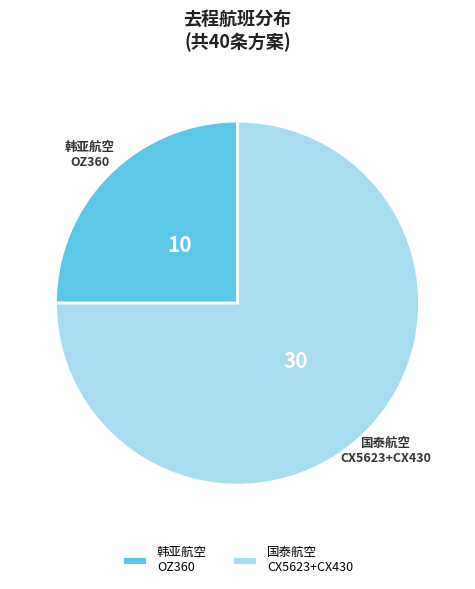

Approximately how many times larger is the value at 国泰航空 CX5623+CX430 compared to 韩亚航空 OZ360?

3.0